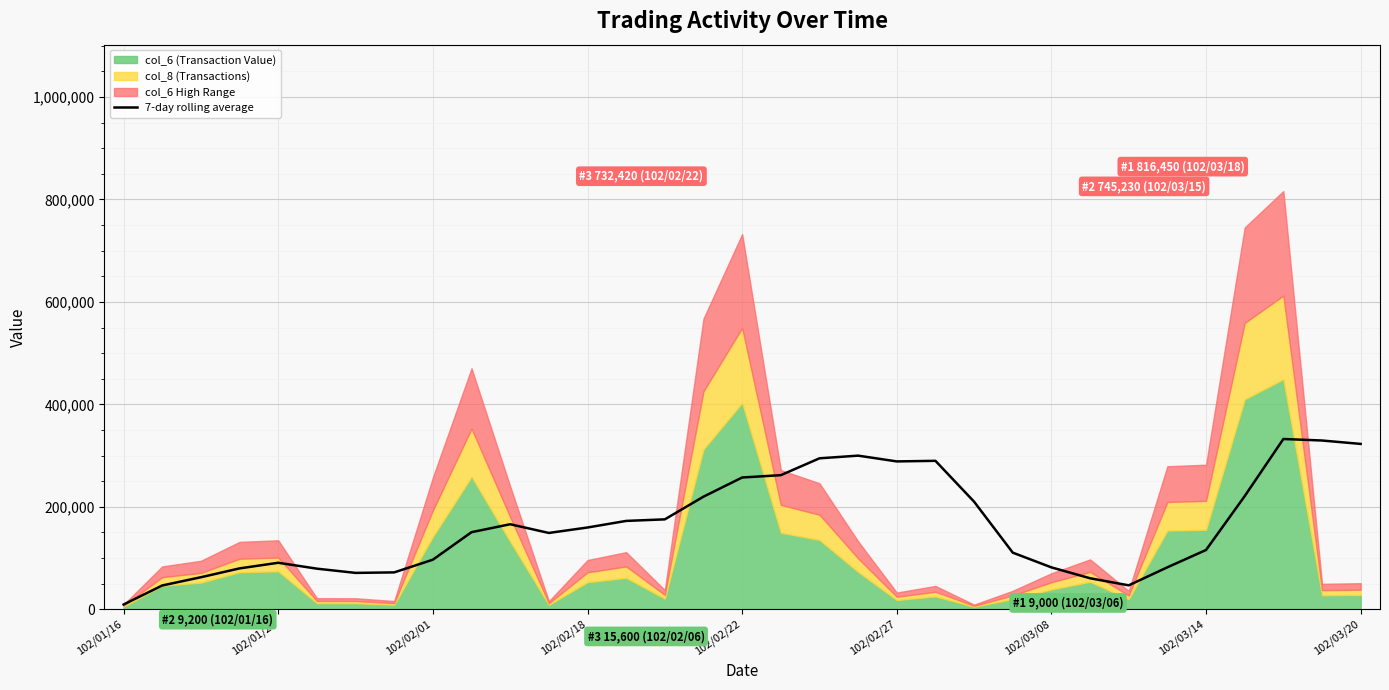

The value of 7-day rolling average at 102/02/18 is 256880.6. True or false?

False